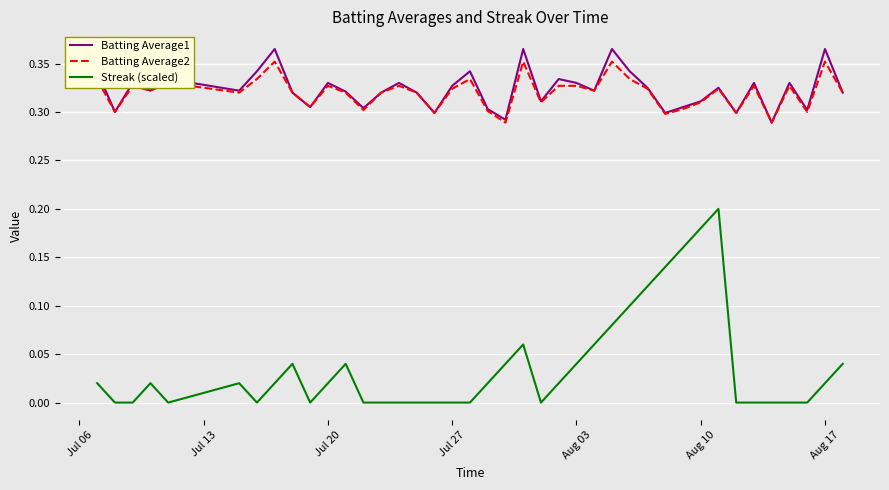

True or false: Batting Average1 and Streak (scaled) intersect in this chart.

False